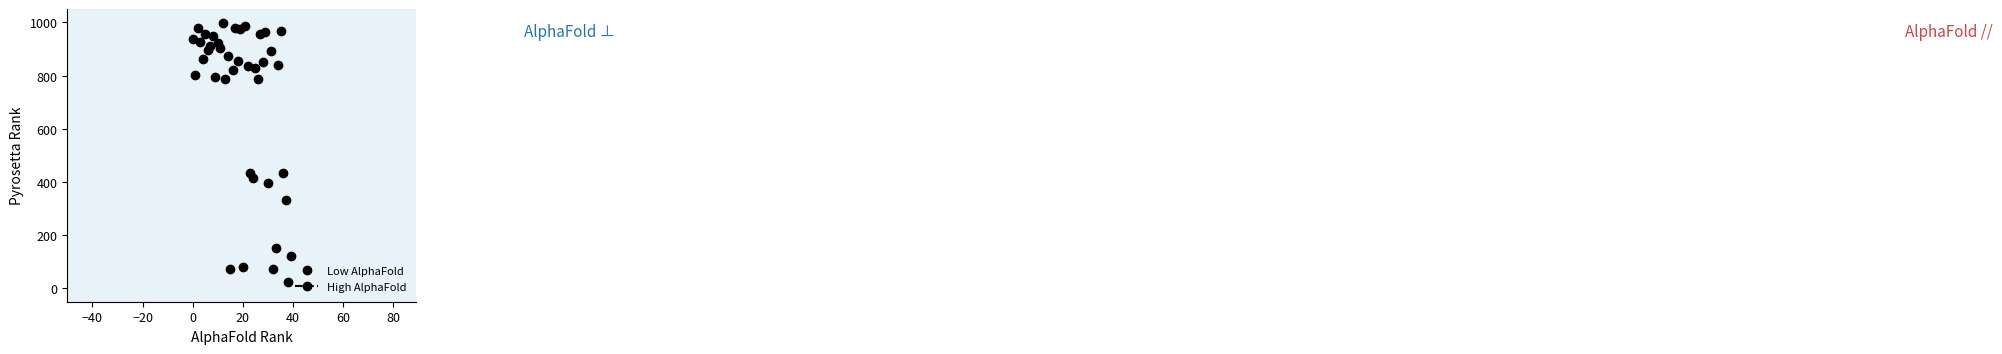

True or false: the data has more than 0 interior local peaks.

True